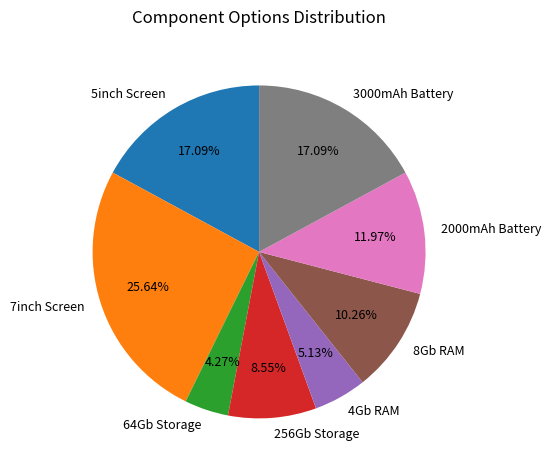

To the nearest percent, what is the difference between the 64Gb Storage and 8Gb RAM slice percentages?

6%